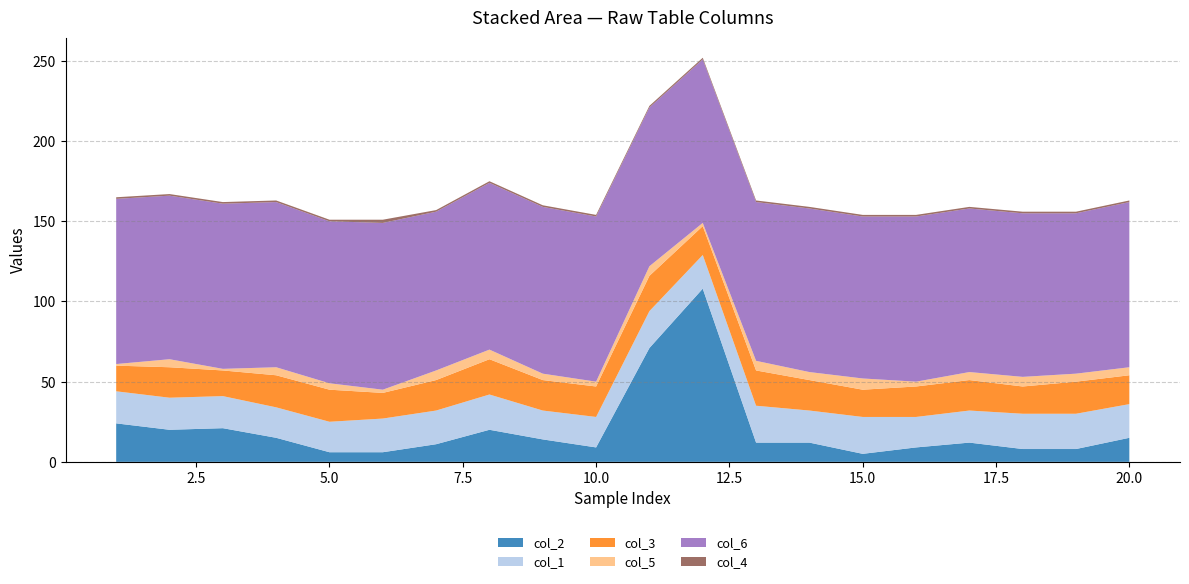

Reading right to left, list all the values displayed in this chart.

col_2: 15	8	8	12	9	5	12	12	108	71	9	14	20	11	6	6	15	21	20	24
col_1: 21	22	22	20	19	23	20	23	21	23	19	18	22	21	21	19	19	20	20	20
col_3: 18	20	17	19	19	17	19	22	18	22	19	19	22	19	16	20	20	16	19	16
col_5: 5	5	6	5	3	7	5	6	2	6	3	4	6	6	2	4	5	1	5	1
col_6: 103	100	102	102	103	101	102	99	102	99	103	104	104	99	104	101	103	103	102	103
col_4: 1	1	1	1	1	1	1	1	1	1	1	1	1	1	2	1	1	1	1	1